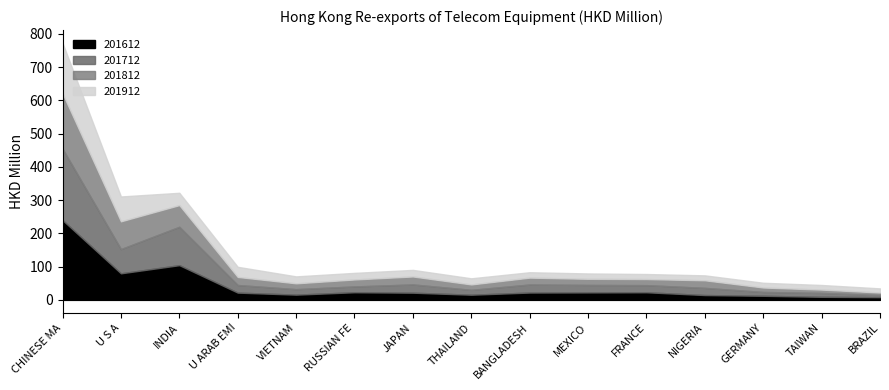

Count the number of categories in the chart.

15